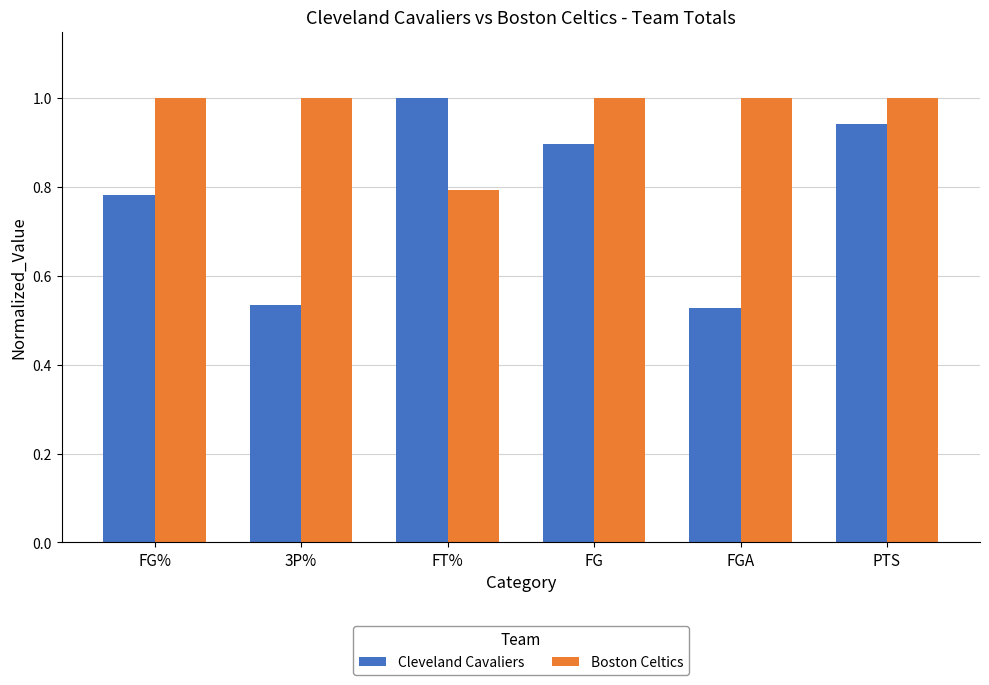

Which series has the widest spread of values?

Cleveland Cavaliers